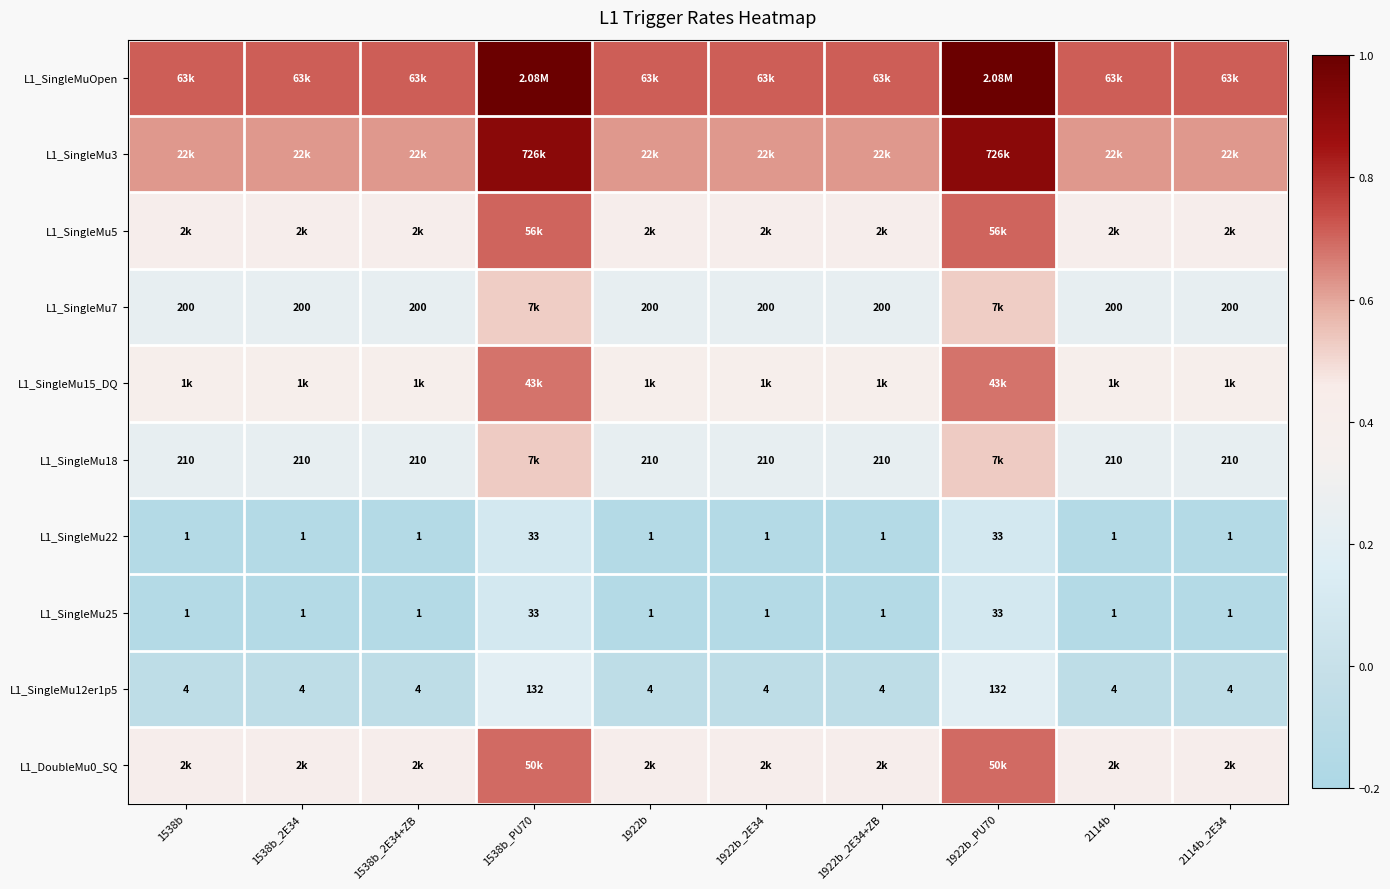

What is the difference between the second highest and minimum values in the L1_DoubleMu0_SQ series?

0.3